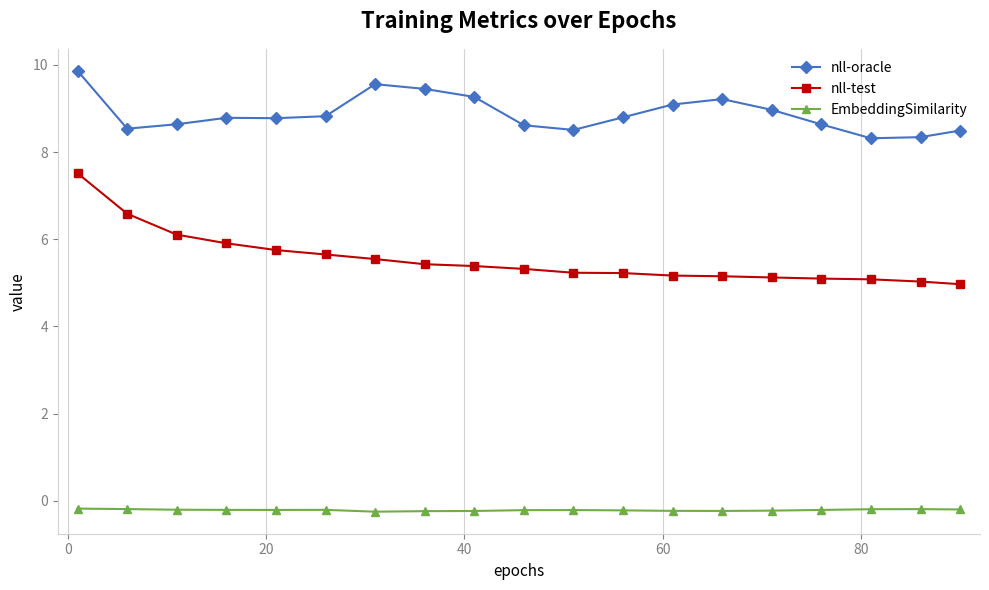

True or false: EmbeddingSimilarity has more than 0 interior local peaks.

True